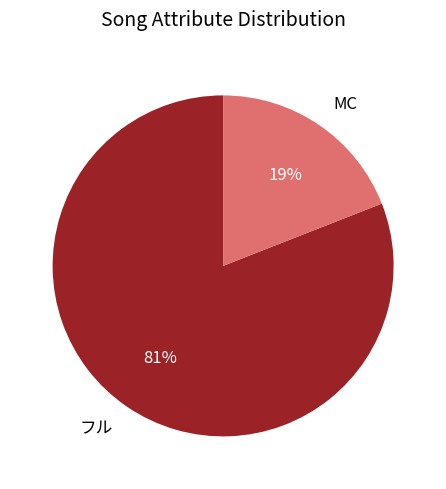

To the nearest percent, what is the average slice percentage?

50%